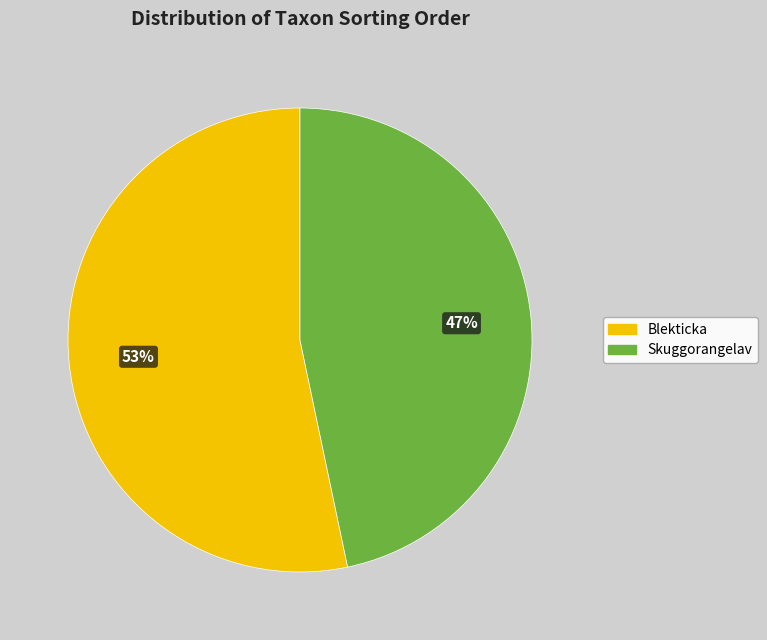

What is the largest slice in the pie chart?

Blekticka